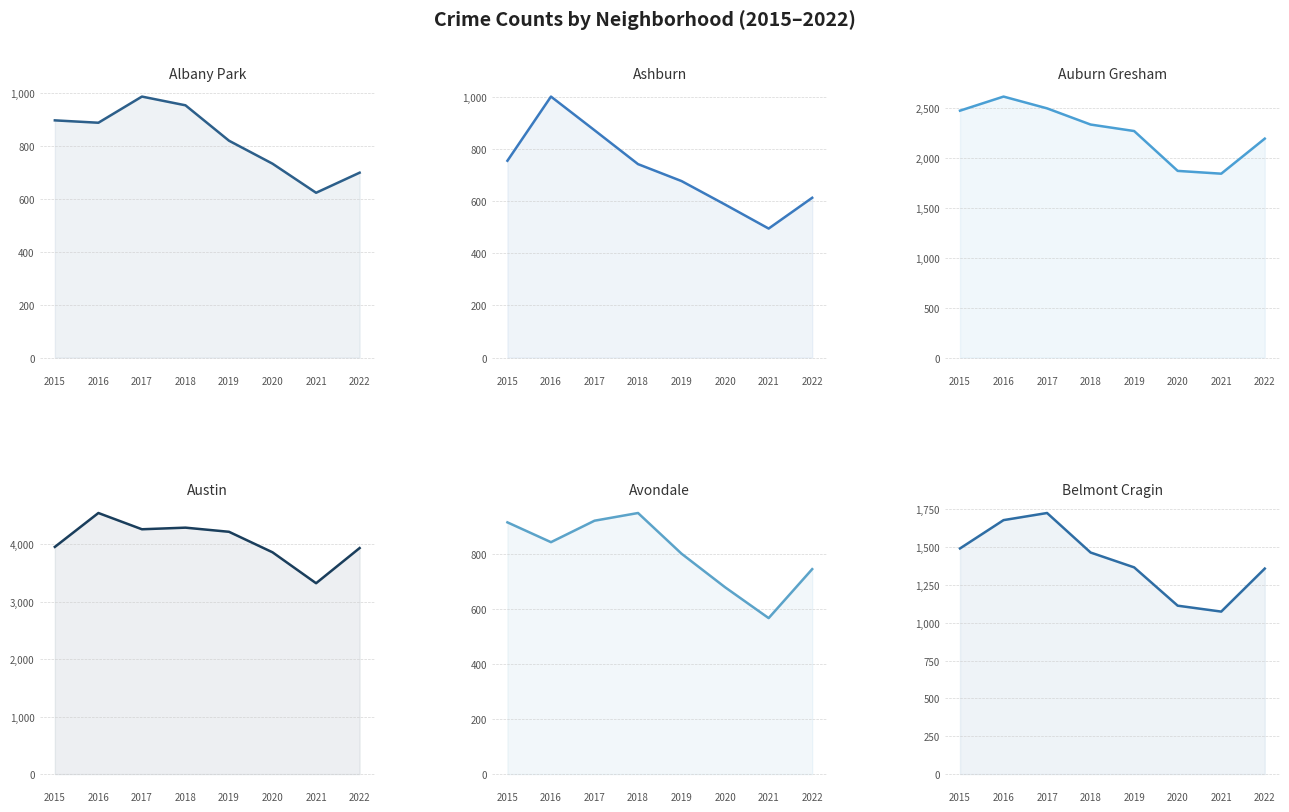

Between 2017 and 2019, which is larger?

2017